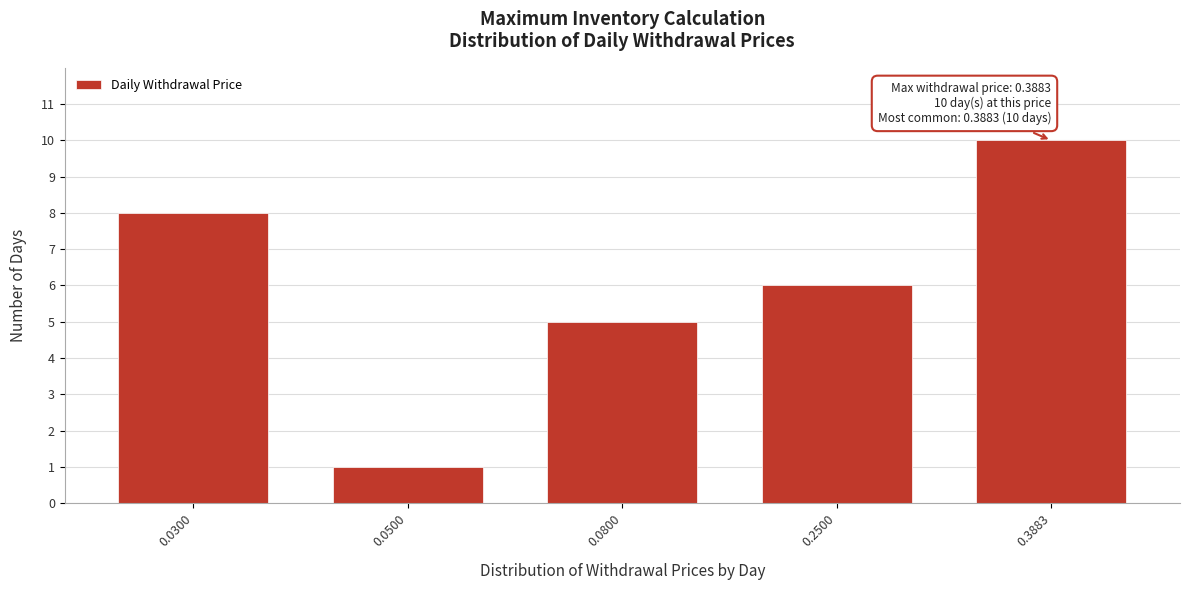

Reading right to left, list all the values displayed in this chart.

10	6	5	1	8